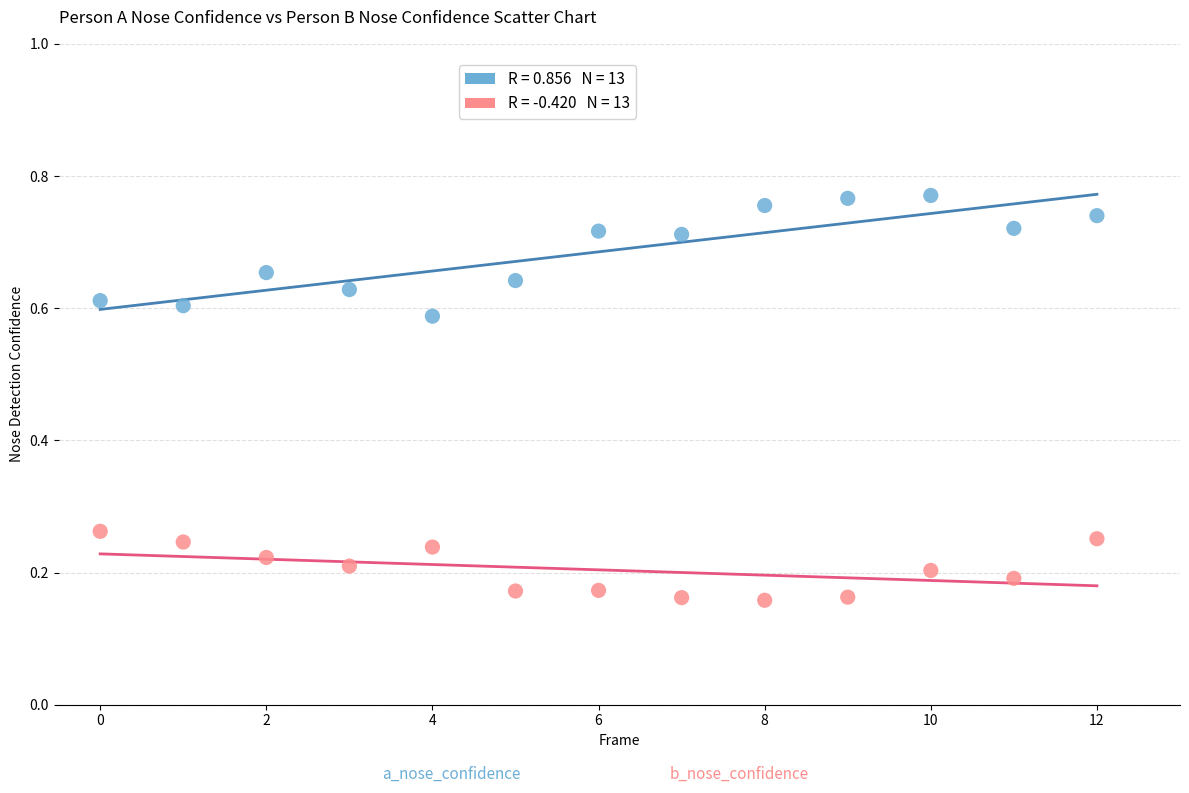

Count the number of points in this scatter plot.

26